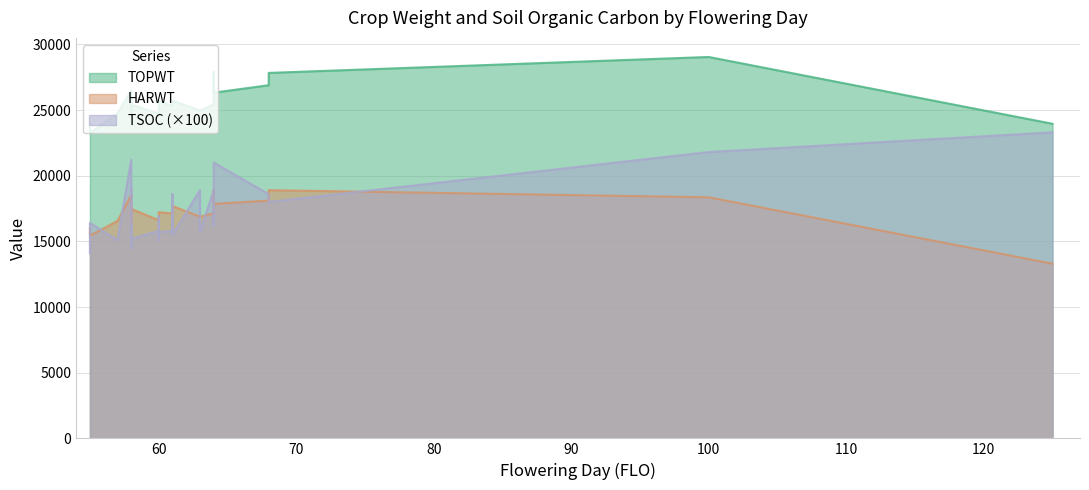

How many lines are shown in the chart?

3